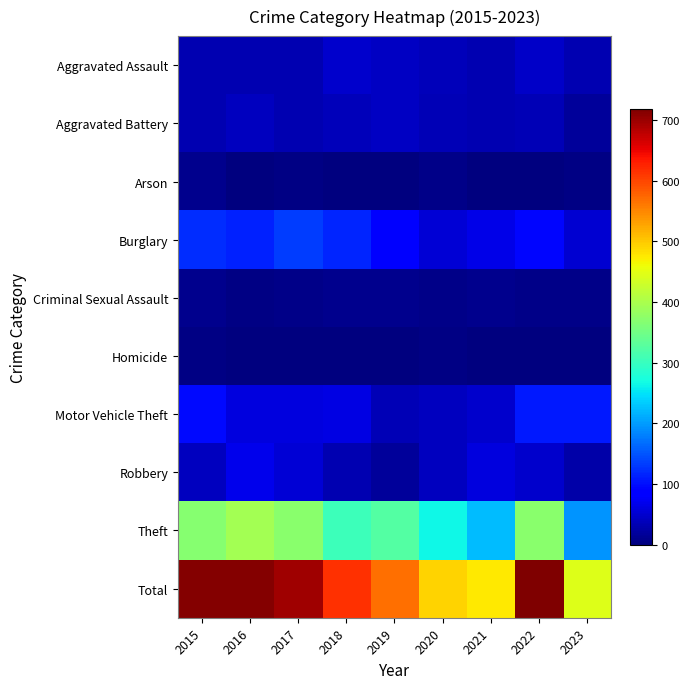

Reading left to right, what are all the values shown in this chart?

Aggravated Assault: 2015=32	2016=32	2017=32	2018=50	2019=43	2020=39	2021=32	2022=47	2023=32
Aggravated Battery: 2015=31	2016=41	2017=32	2018=37	2019=44	2020=35	2021=31	2022=36	2023=19
Arson: 2015=9	2016=1	2017=5	2018=2	2019=1	2020=6	2021=0	2022=2	2023=3
Burglary: 2015=123	2016=113	2017=133	2018=117	2019=92	2020=55	2021=67	2022=94	2023=52
Criminal Sexual Assault: 2015=9	2016=3	2017=7	2018=9	2019=11	2020=6	2021=10	2022=7	2023=6
Homicide: 2015=3	2016=2	2017=2	2018=0	2019=0	2020=4	2021=2	2022=2	2023=2
Motor Vehicle Theft: 2015=96	2016=59	2017=59	2018=63	2019=35	2020=40	2021=49	2022=109	2023=109
Robbery: 2015=41	2016=69	2017=55	2018=33	2019=17	2020=40	2021=59	2022=50	2023=26
Theft: 2015=369	2016=394	2017=372	2018=305	2019=325	2020=266	2021=224	2022=371	2023=196
Total: 2015=713	2016=714	2017=697	2018=616	2019=568	2020=491	2021=474	2022=718	2023=445